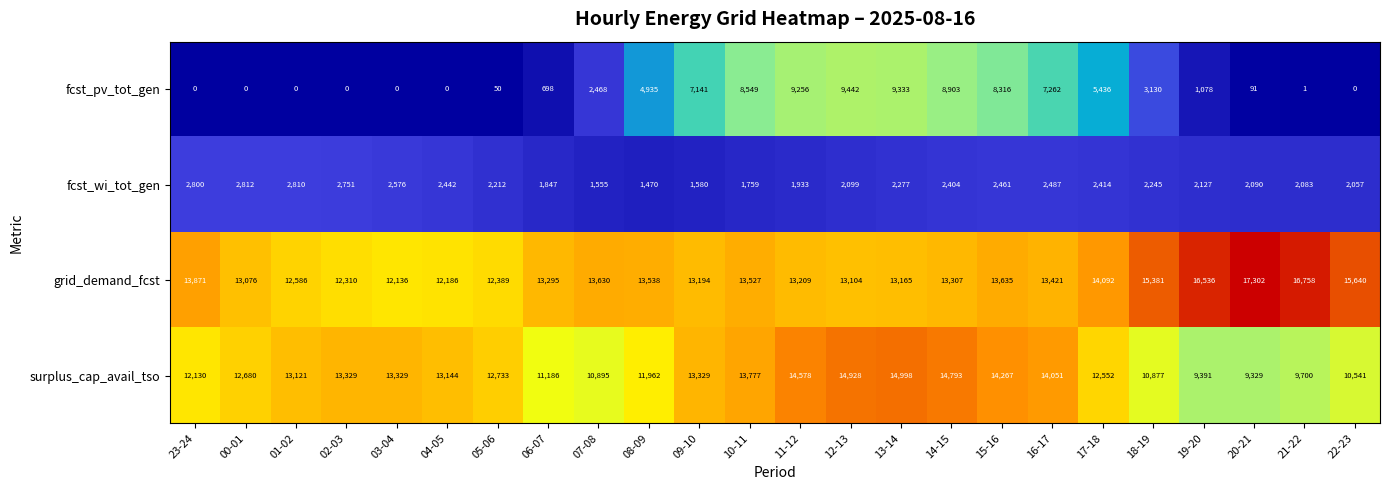

Where is grid_demand_fcst nearest to the value 14719?

17-18